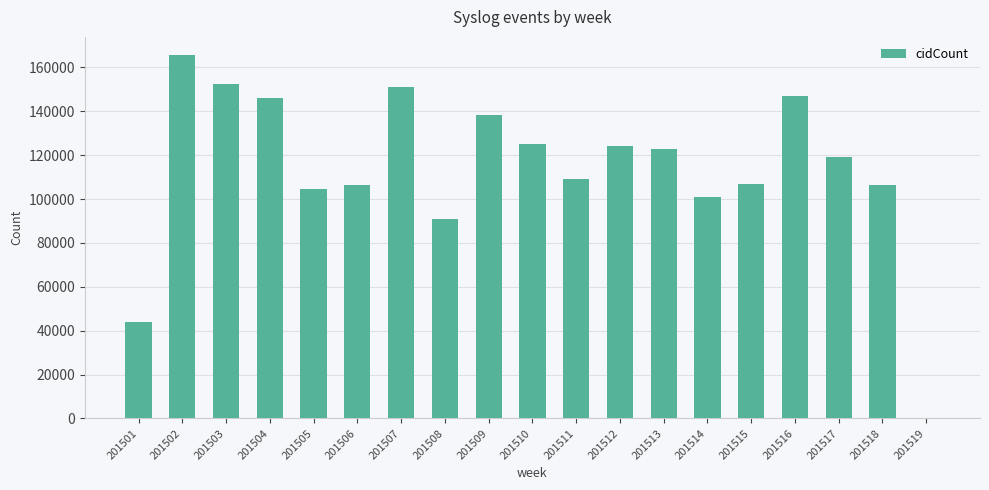

At which label is the value closest to 82832?

201508